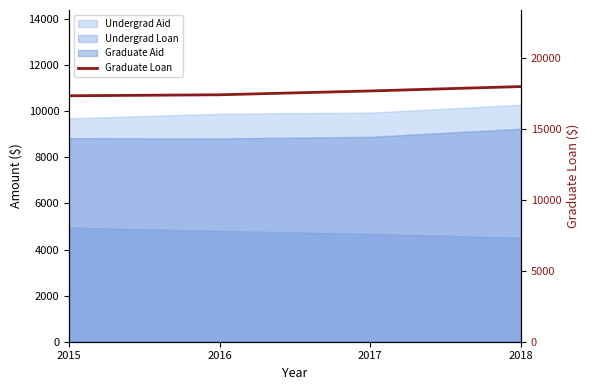

What is the difference between the maximum and second lowest values?

580